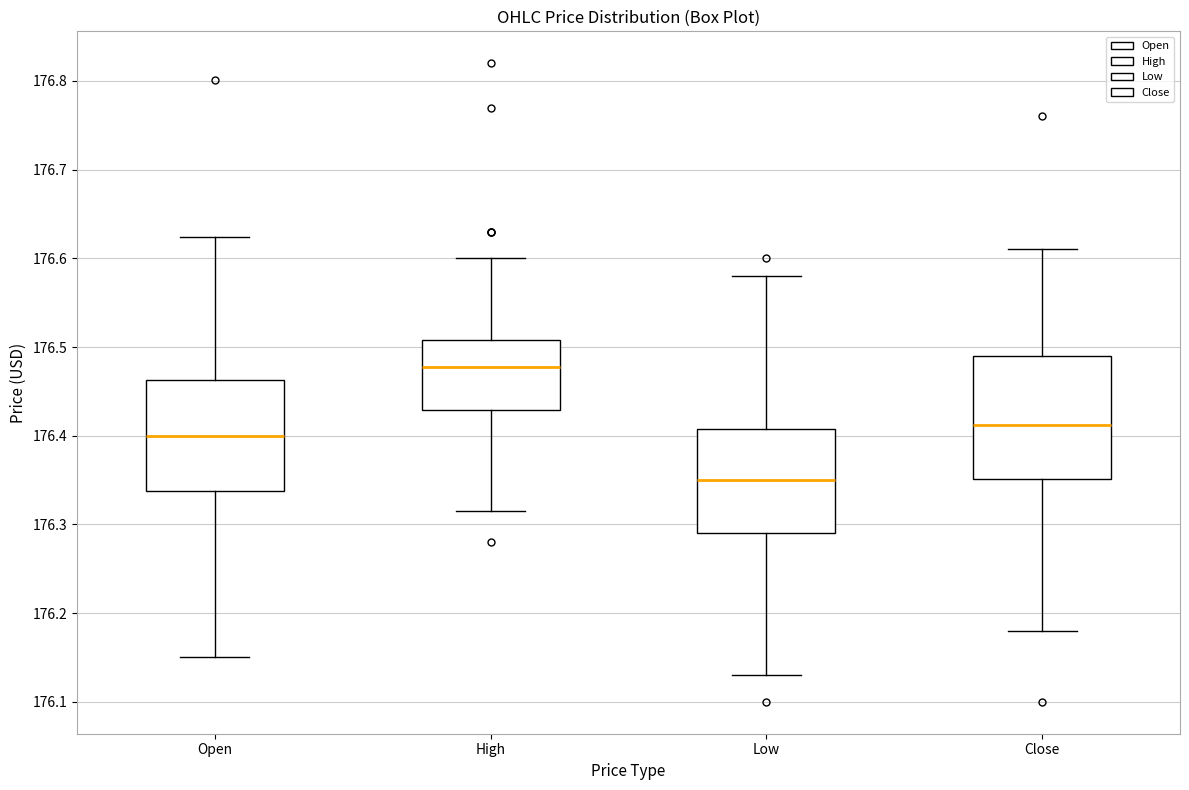

Where is the lower edge of the box for Low on the y-axis? The values are not printed on the chart, so give them approximately, as read against the axis.

176.29